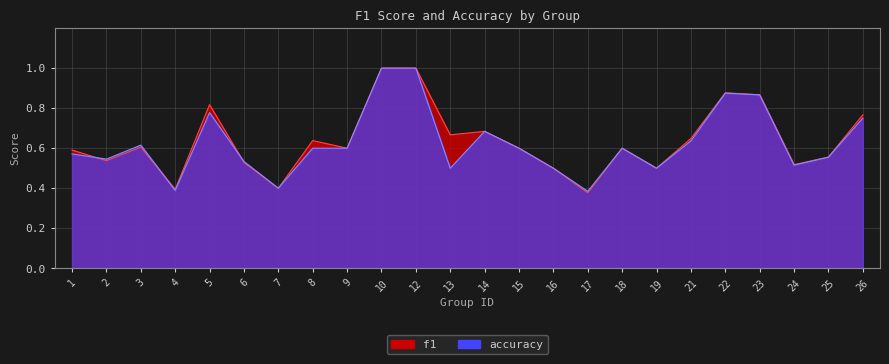

Where is the first local maximum for f1?

3